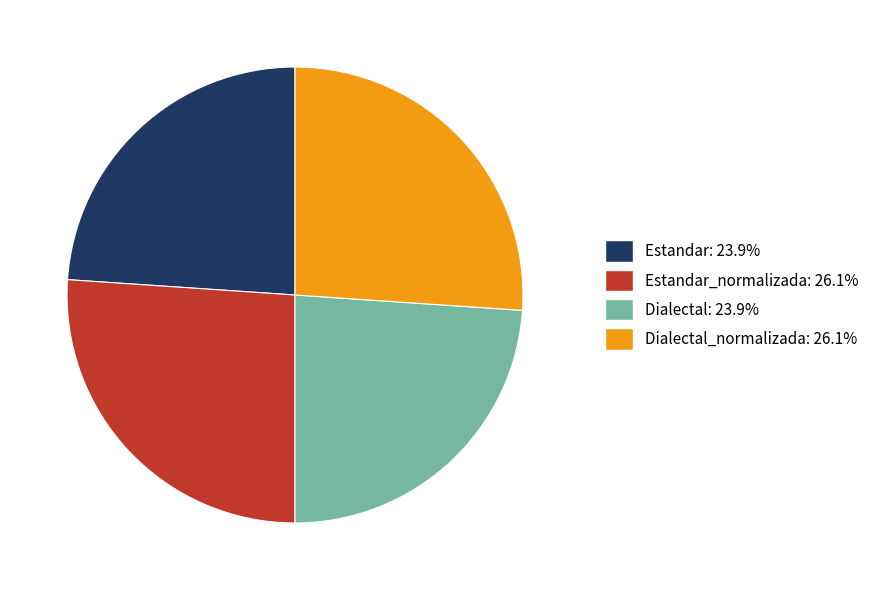

Is there any slice that represents more than half of the pie?

No